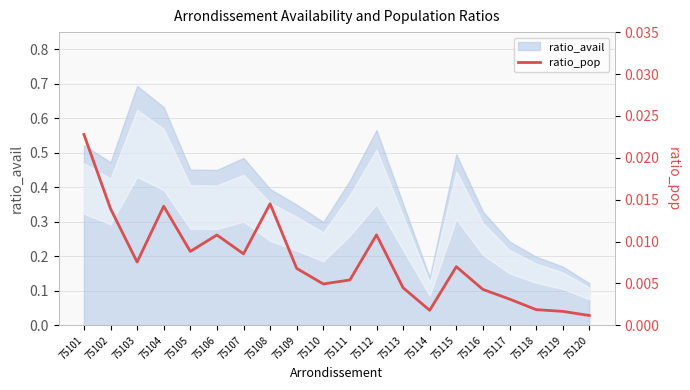

Count the number of categories in the chart.

20